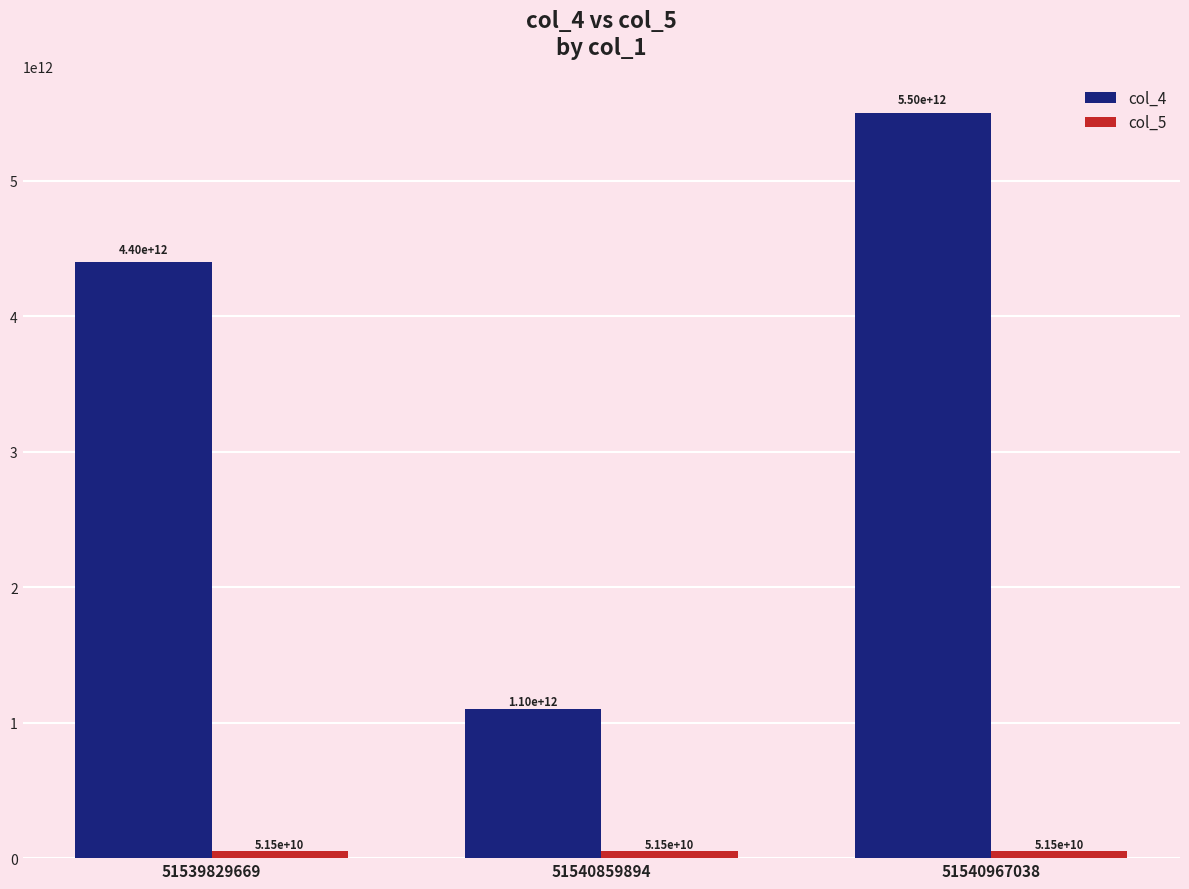

The col_4 series shows 7624207771479 at 51540967038. True or false?

False